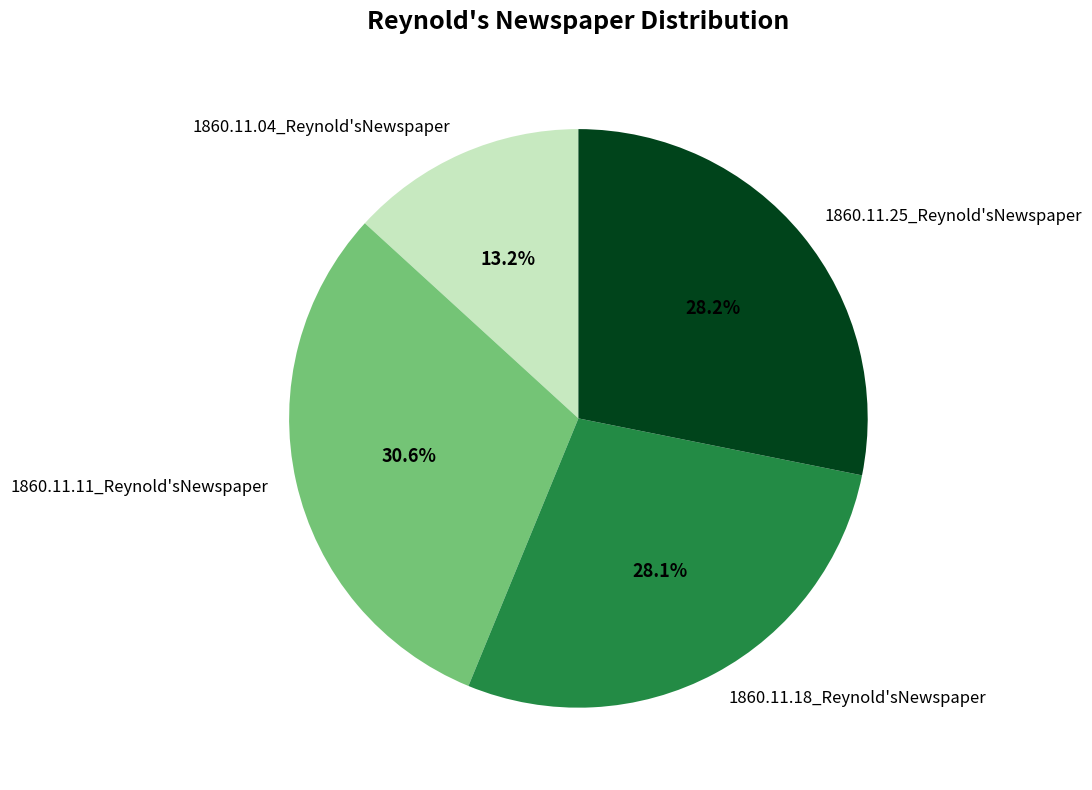

Does any single category account for the majority?

No